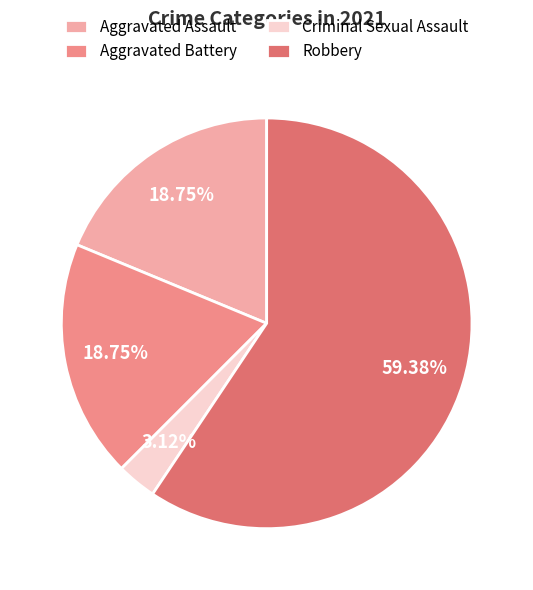

To the nearest percent, what is the average slice percentage?

25%